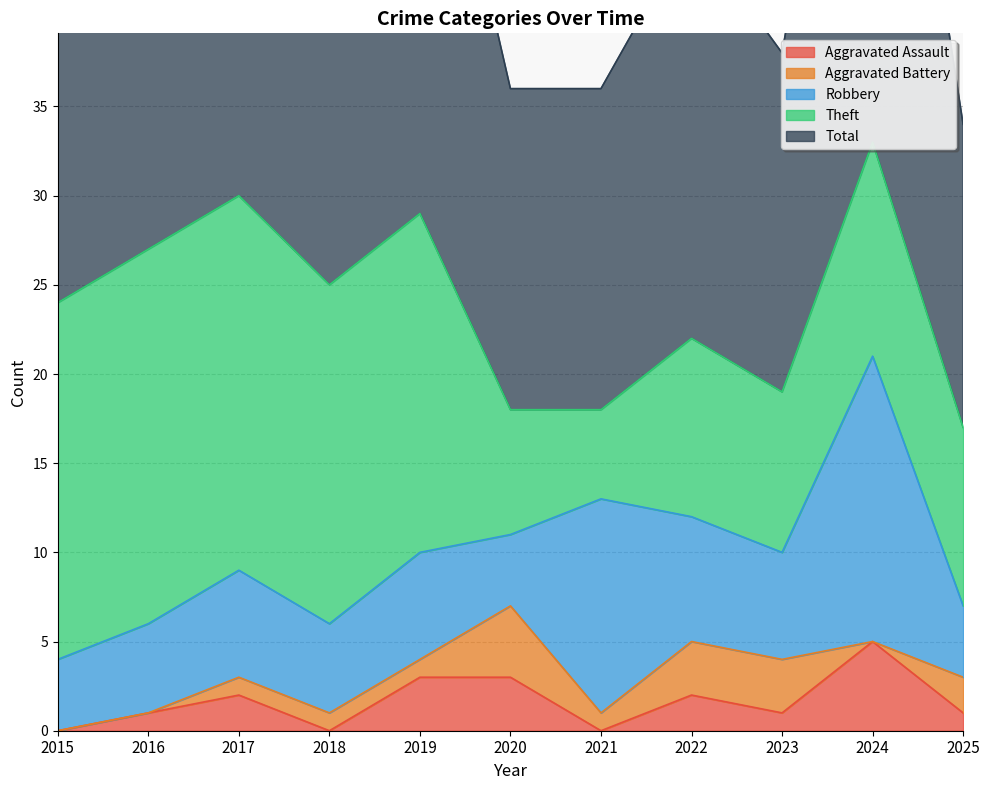

What are all the series names shown in the legend?

Aggravated Assault, Aggravated Battery, Robbery, Theft, Total